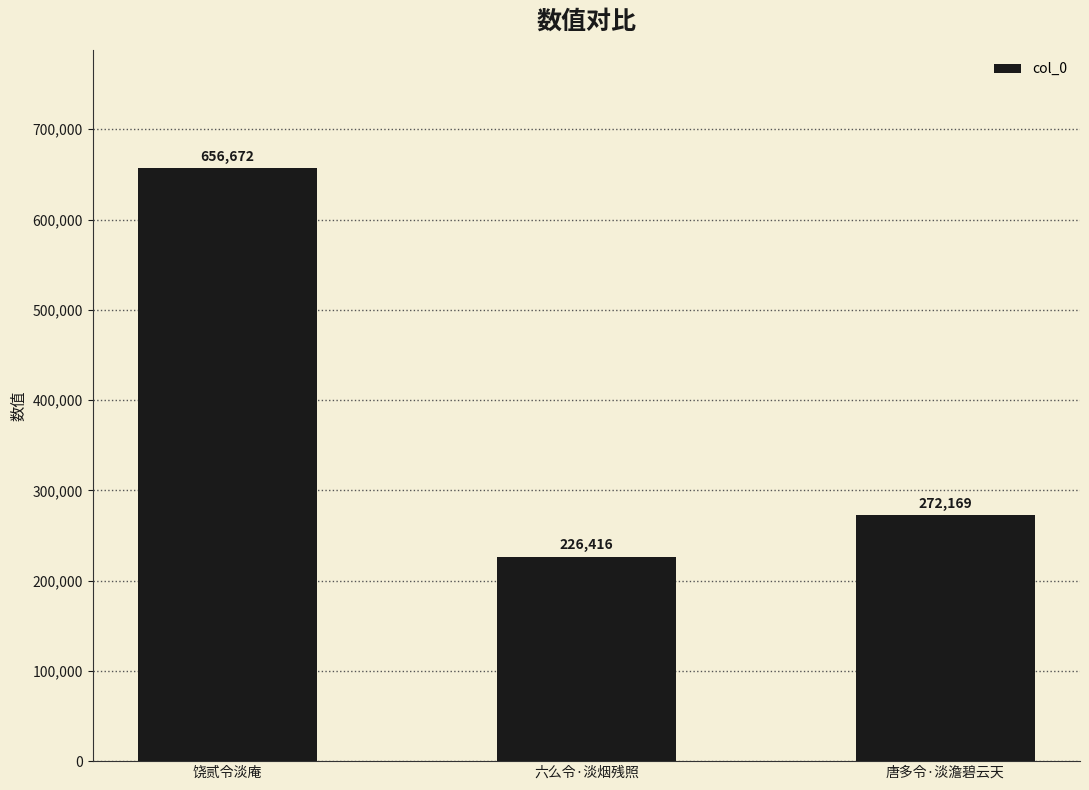

What is the value of the 1st bar from the left?

656672